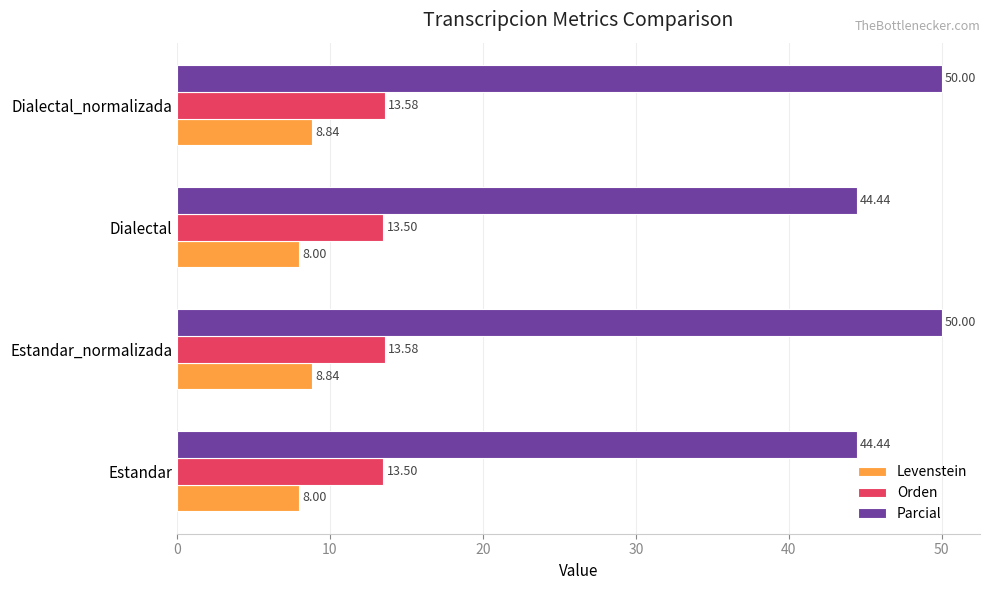

What is the difference between the second highest and minimum values in the Orden series?

0.1